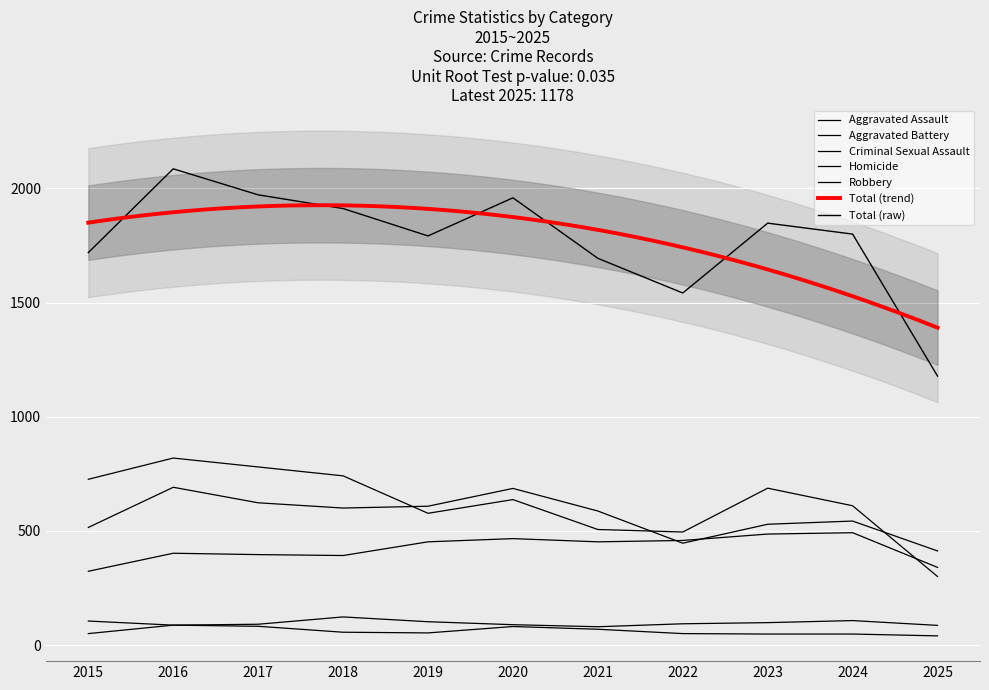

Reading left to right, what are all the values shown in this chart?

Aggravated Assault: 2015=323	2016=402	2017=396	2018=392	2019=452	2020=466	2021=452	2022=458	2023=486	2024=492	2025=340
Aggravated Battery: 2015=515	2016=691	2017=623	2018=600	2019=608	2020=686	2021=587	2022=446	2023=529	2024=543	2025=412
Criminal Sexual Assault: 2015=105	2016=87	2017=91	2018=123	2019=102	2020=89	2021=80	2022=93	2023=98	2024=107	2025=86
Homicide: 2015=50	2016=87	2017=82	2018=56	2019=53	2020=81	2021=69	2022=50	2023=48	2024=48	2025=40
Robbery: 2015=726	2016=819	2017=780	2018=741	2019=577	2020=637	2021=506	2022=495	2023=687	2024=610	2025=300
Total: 2015=1719	2016=2086	2017=1972	2018=1912	2019=1792	2020=1959	2021=1694	2022=1542	2023=1848	2024=1800	2025=1178